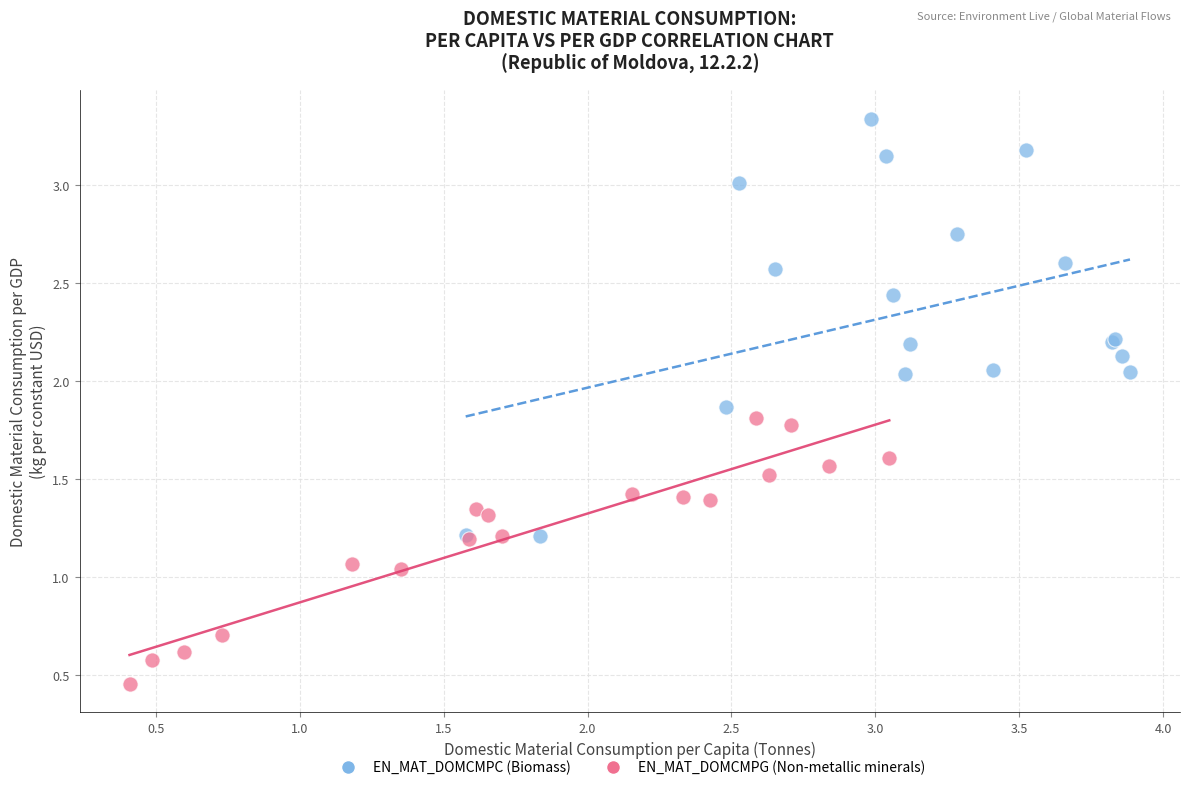

Which series reaches the minimum Y coordinate?

EN_MAT_DOMCMPG (Non-metallic minerals)